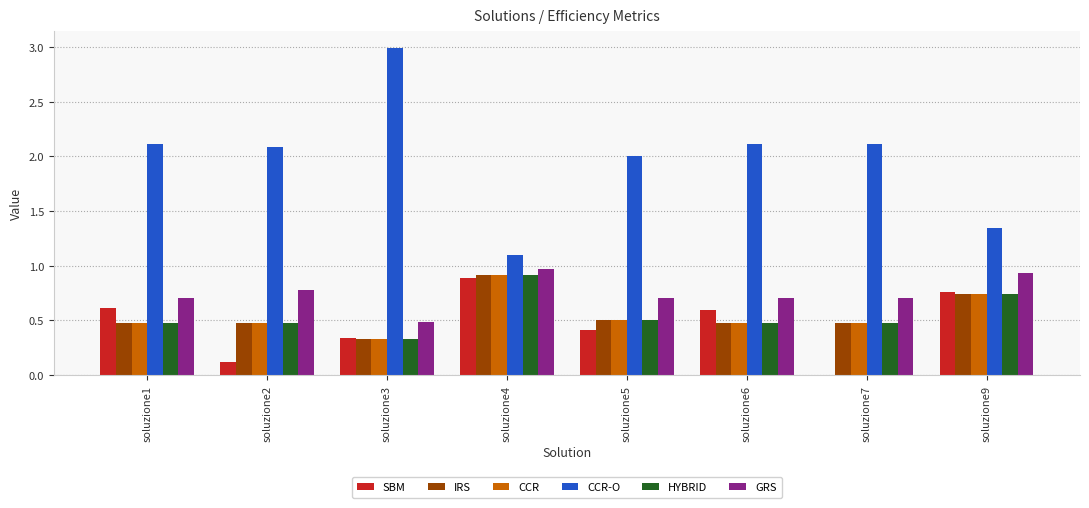

What is the difference between the CCR values at soluzione2 and soluzione4?

0.4